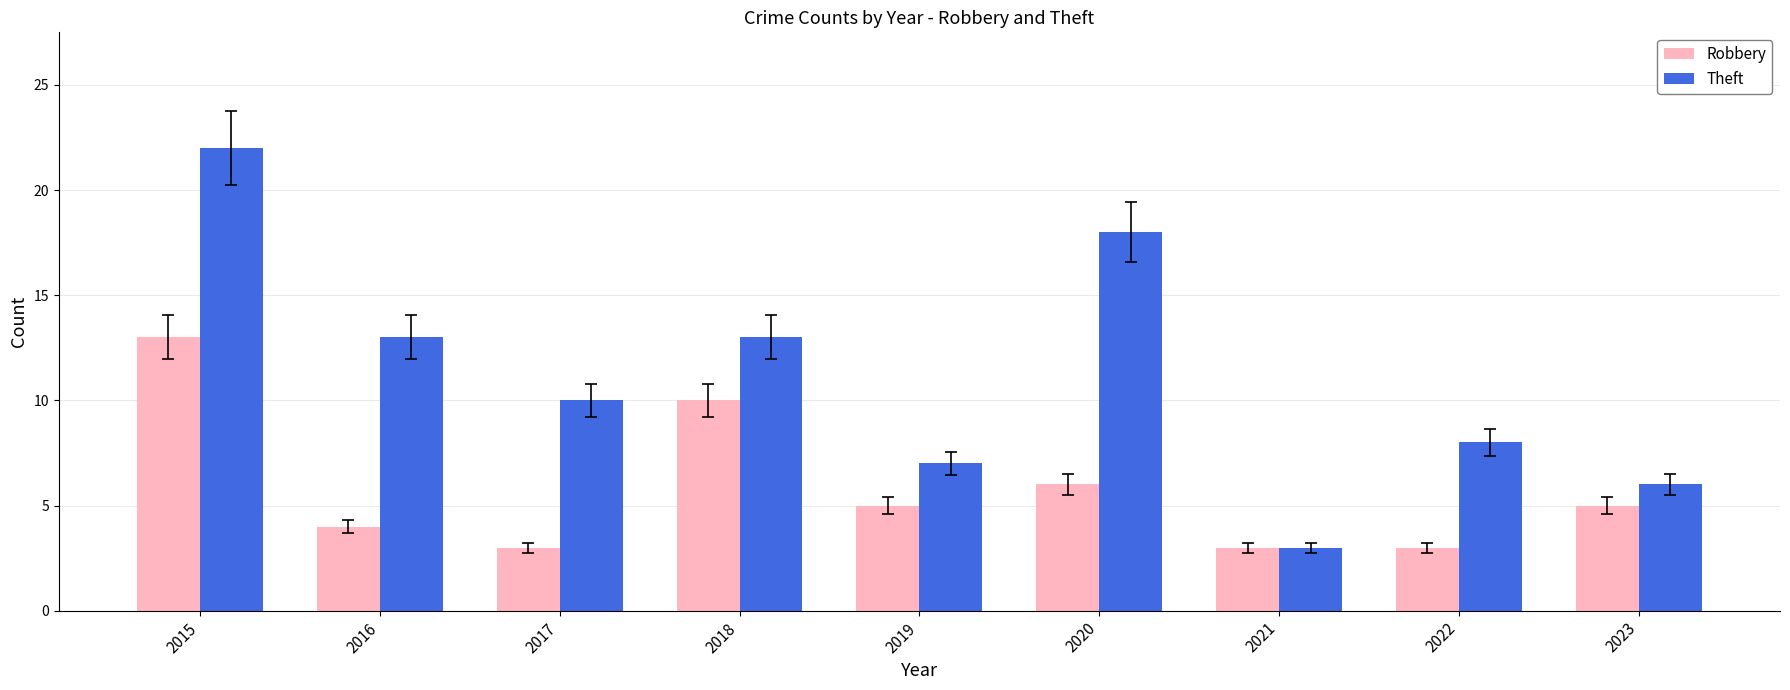

Rank the series by their average value, from lowest to highest.

Robbery, Theft